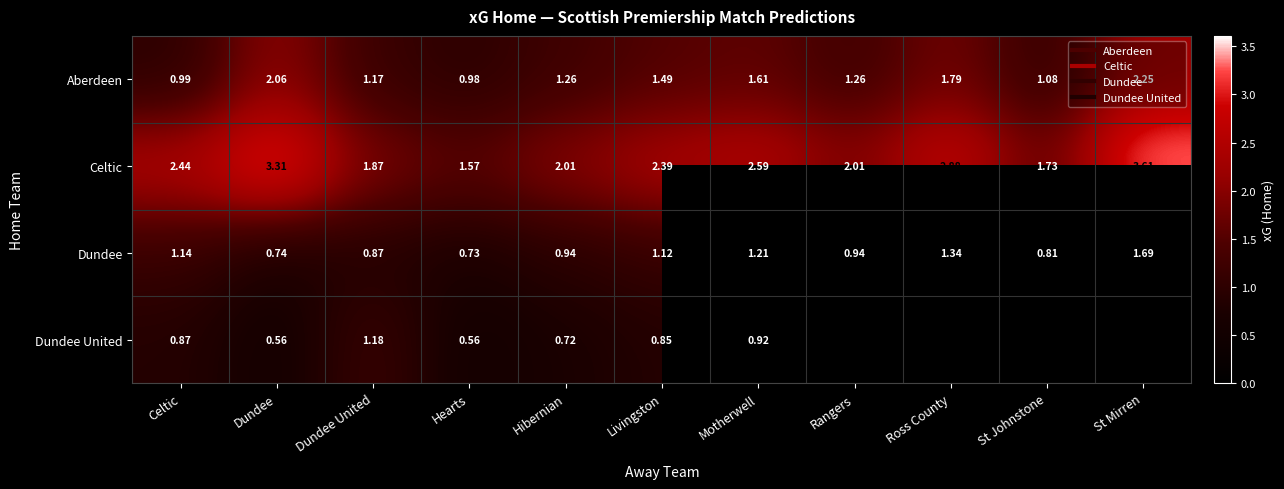

Rank the categories by Dundee United value from lowest to highest.

Rangers, Ross County, St Johnstone, St Mirren, Hearts, Dundee, Hibernian, Livingston, Celtic, Motherwell, Dundee United